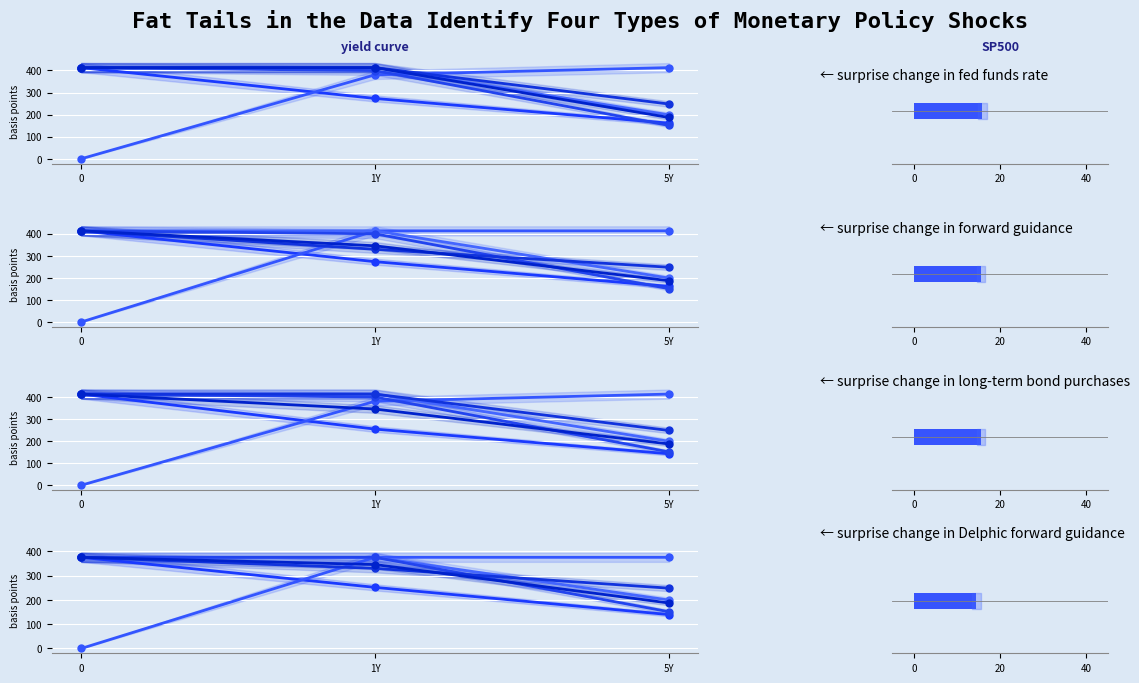

What is the label of the 1st bar from the right?

5Y